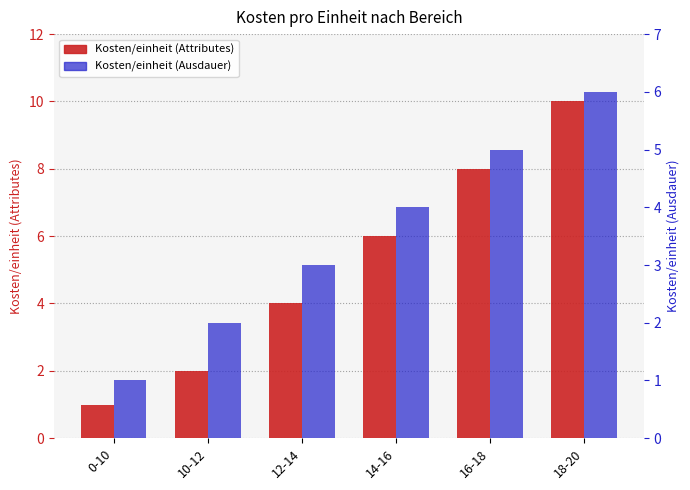

Which series changed the most between 0-10 and 12-14?

Kosten/einheit (Attributes)